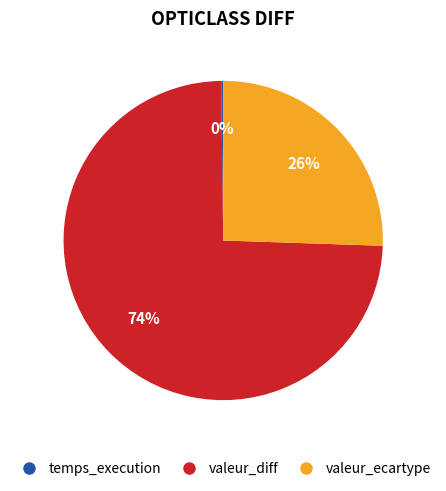

Which slice is the largest?

valeur_diff